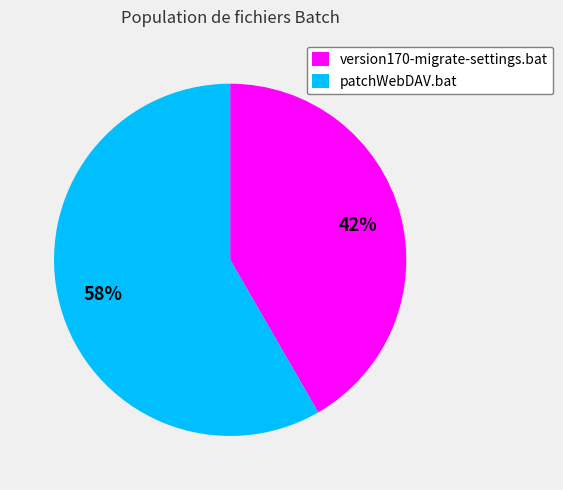

What is the ratio of the value at version170-migrate-settings.bat to the value at patchWebDAV.bat?

0.7